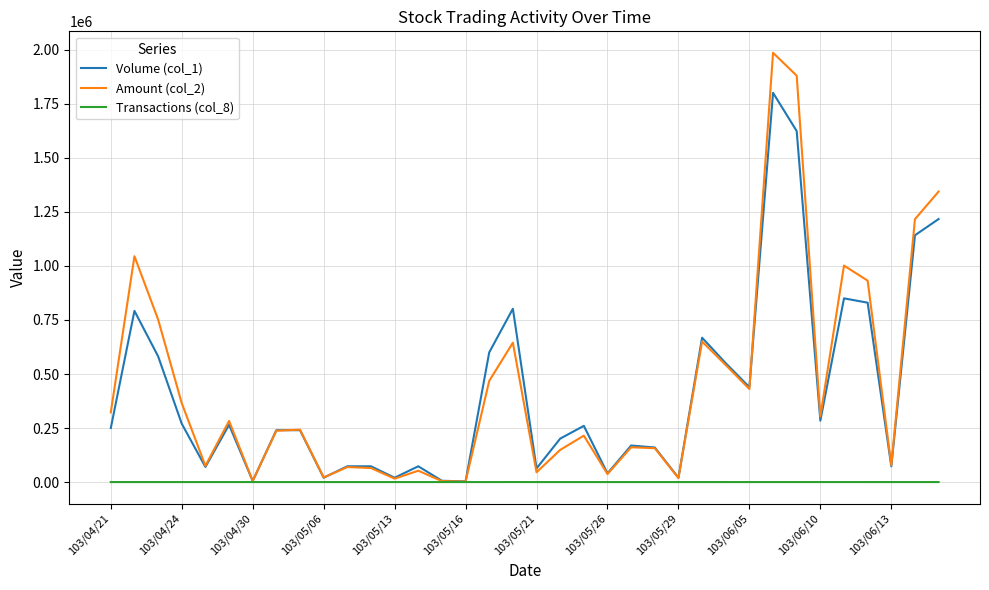

Which series has the largest range (max minus min)?

Amount (col_2)